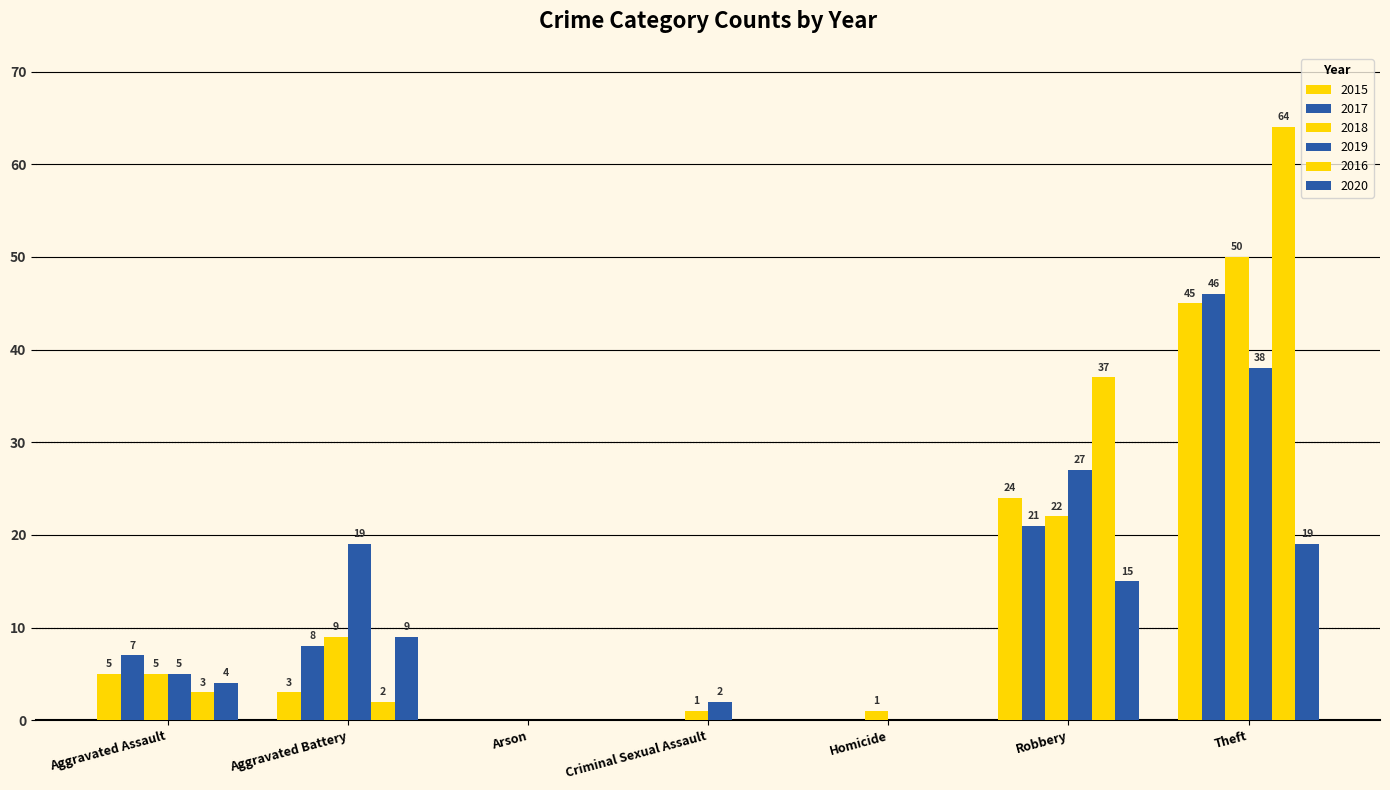

Where is 2018 nearest to the value 25?

Robbery